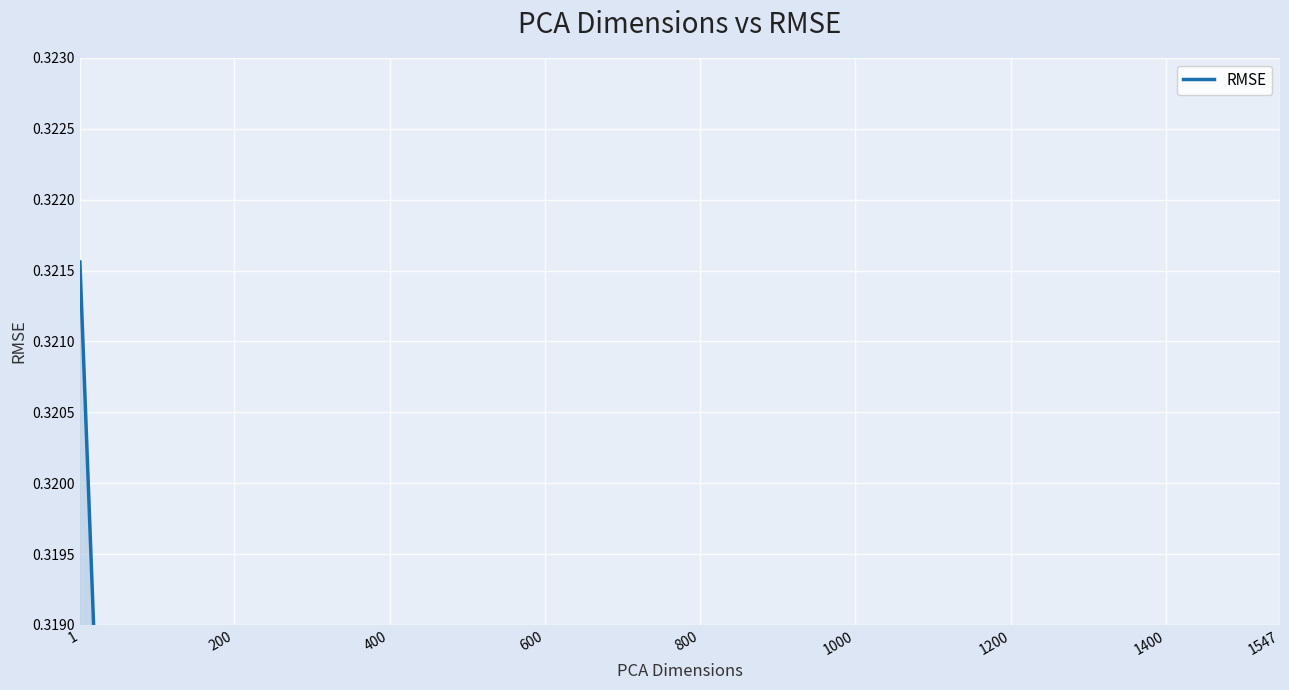

Rank the categories by value from highest to lowest.

1, 200, 400, 1547, 800, 1400, 1200, 1000, 600